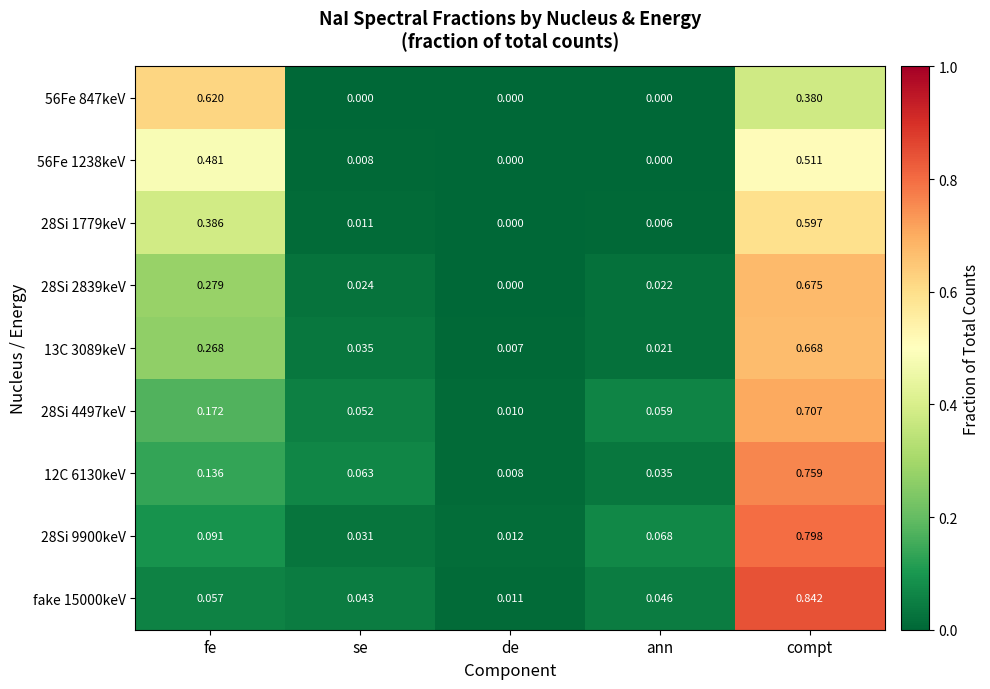

How many positive values does the 56Fe 1238keV series have?

3